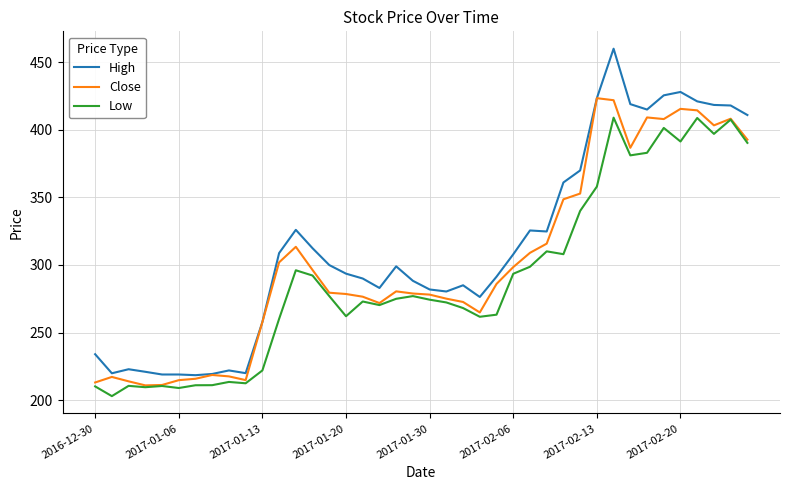

True or false: High and Low cross at least once.

False